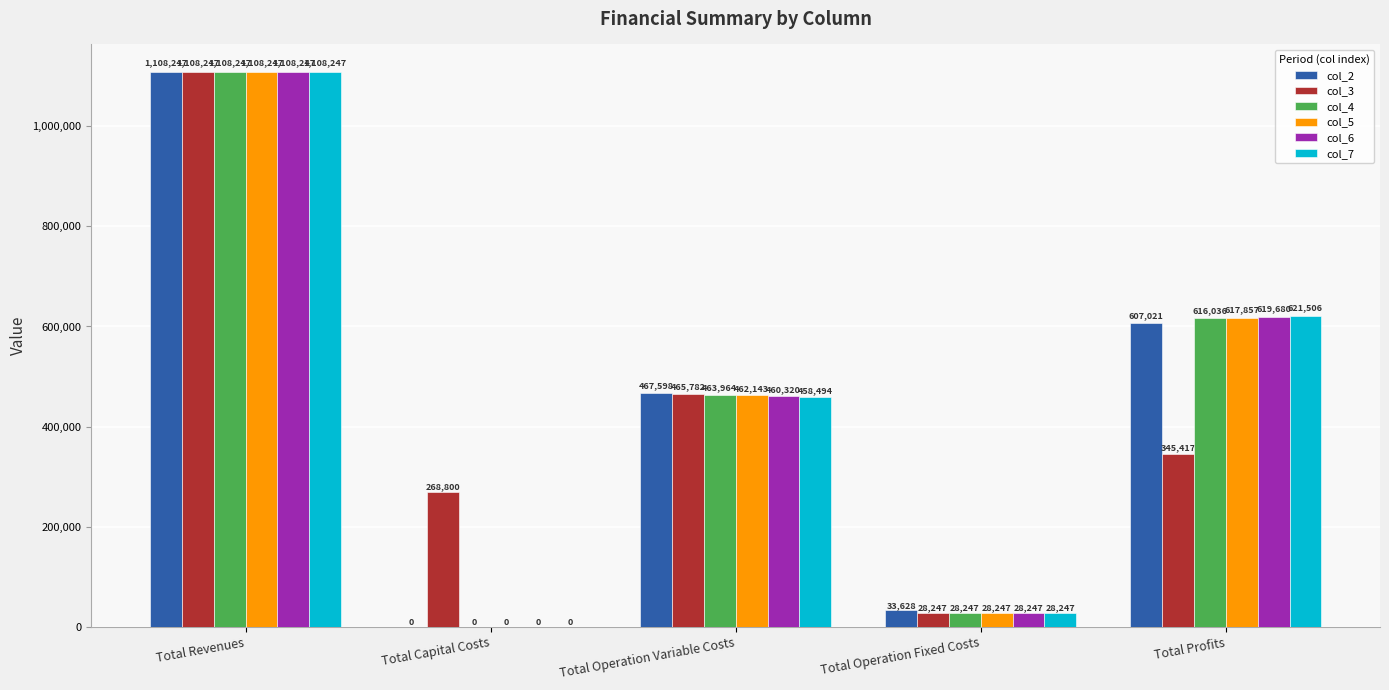

How many groups of bars are there?

5